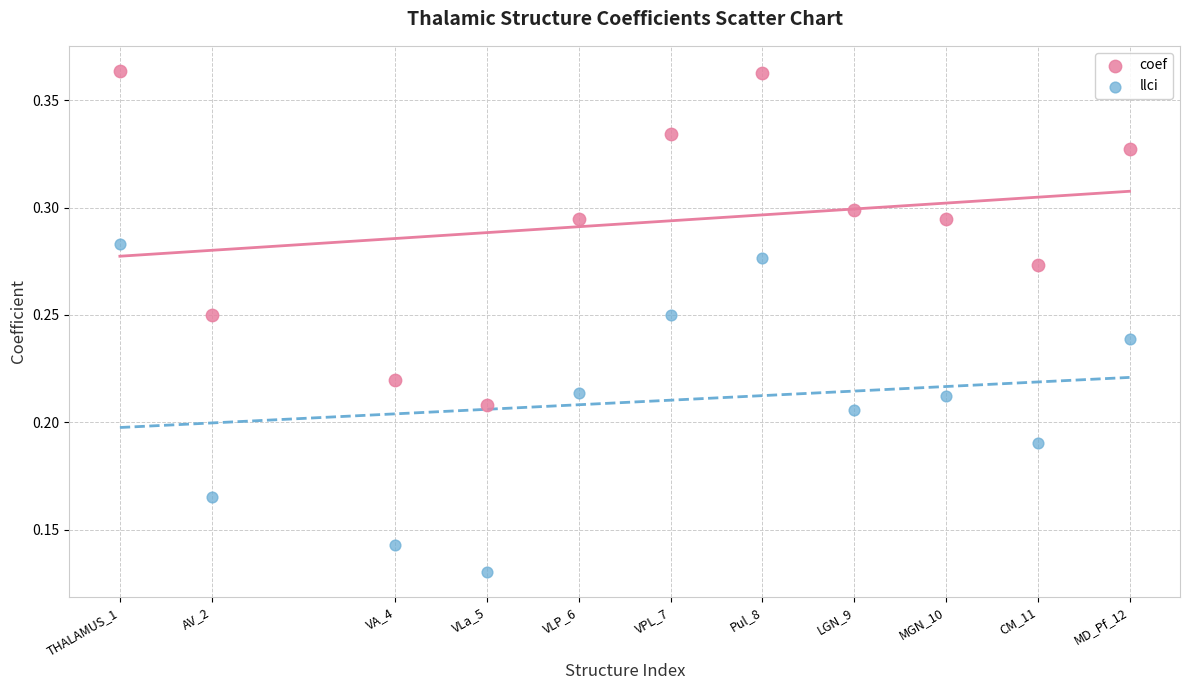

Which series contains the lowest Y value?

llci